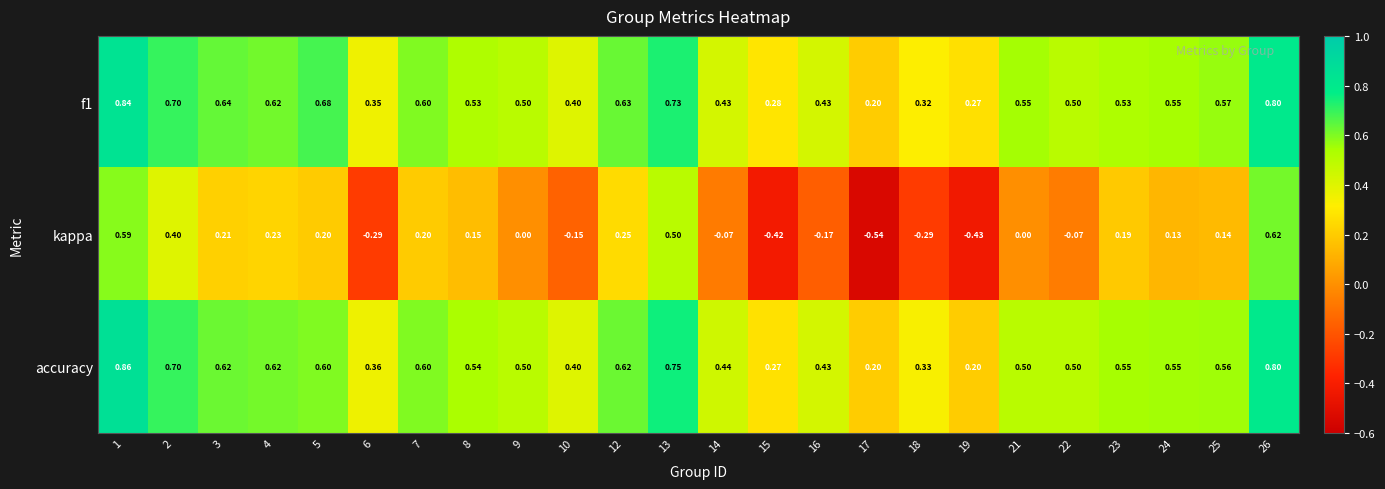

Which series has the largest range (max minus min)?

kappa